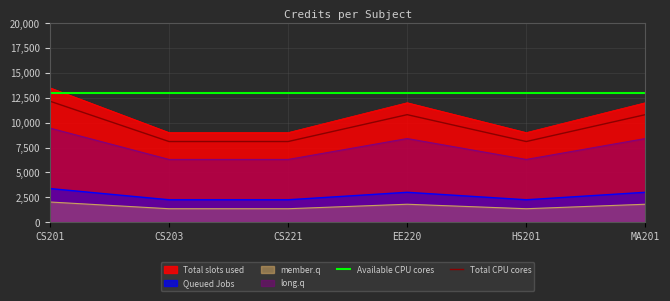

Rank the categories by Total CPU cores value from highest to lowest.

CS201, EE220, MA201, CS203, CS221, HS201